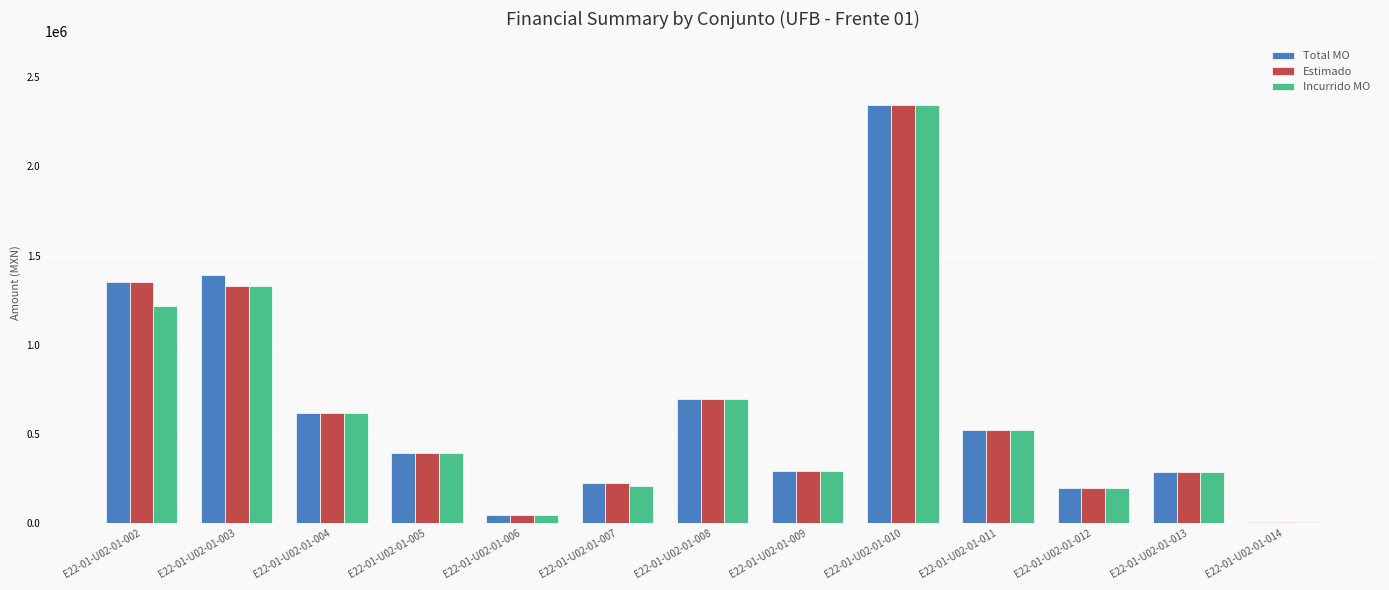

What is the sum of the Estimado values at E22-01-U02-01-008 and E22-01-U02-01-003?

2027405.6